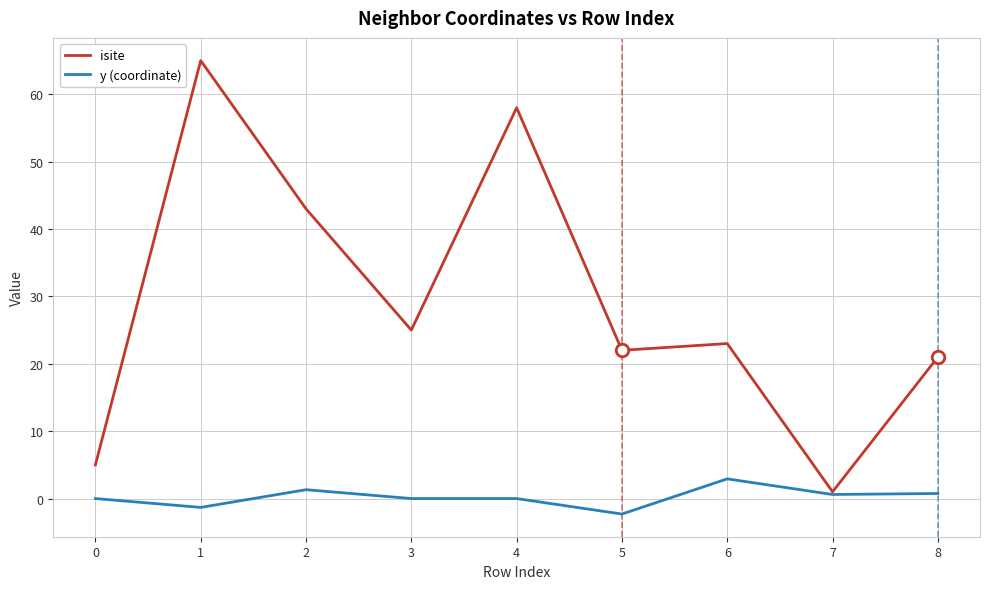

What is the sum of the isite values at 7 and 3?

26.0